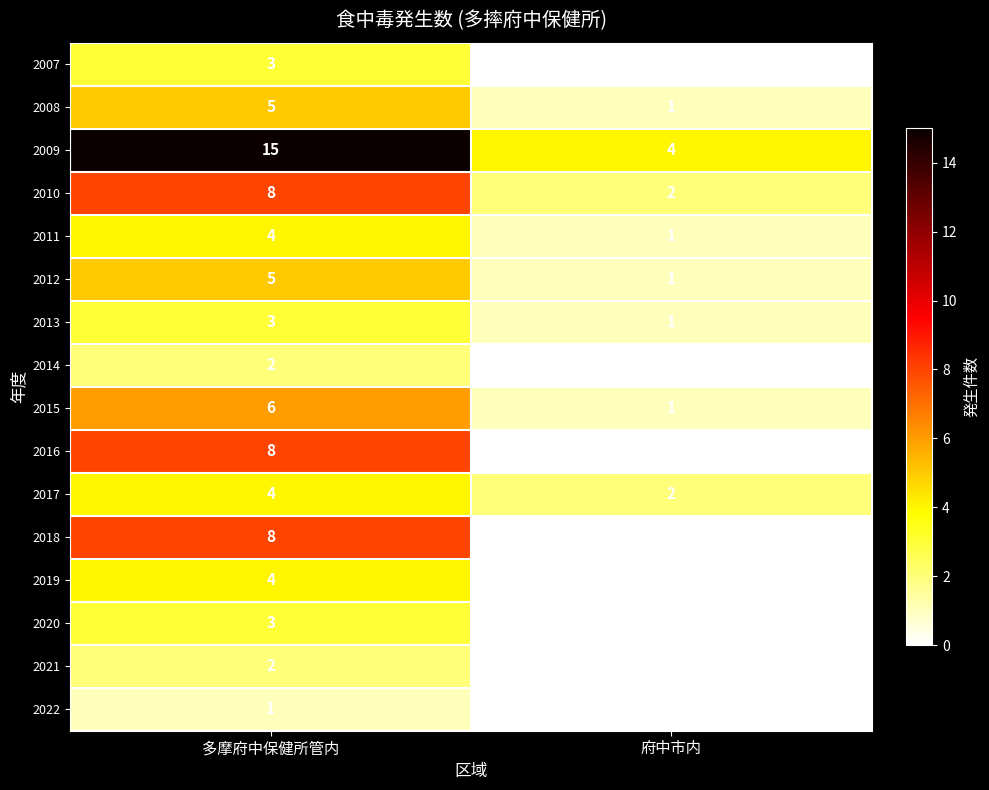

Which series has the largest total across all categories?

2009